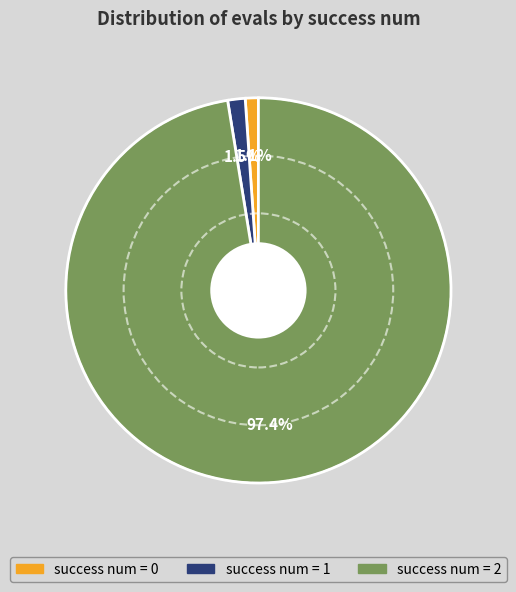

Does any single category account for the majority?

Yes